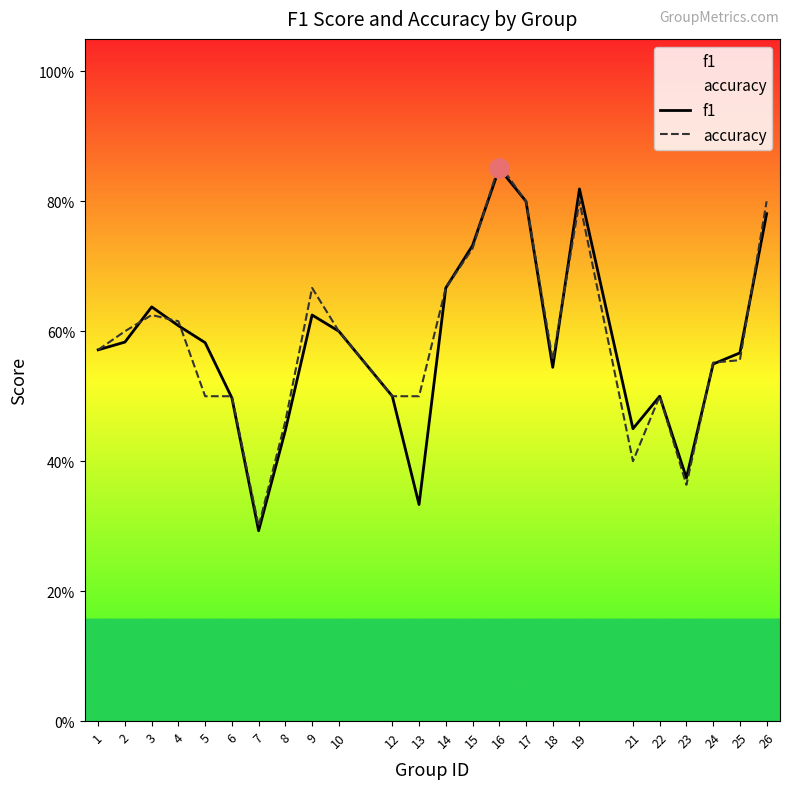

How many lines are shown in the chart?

2